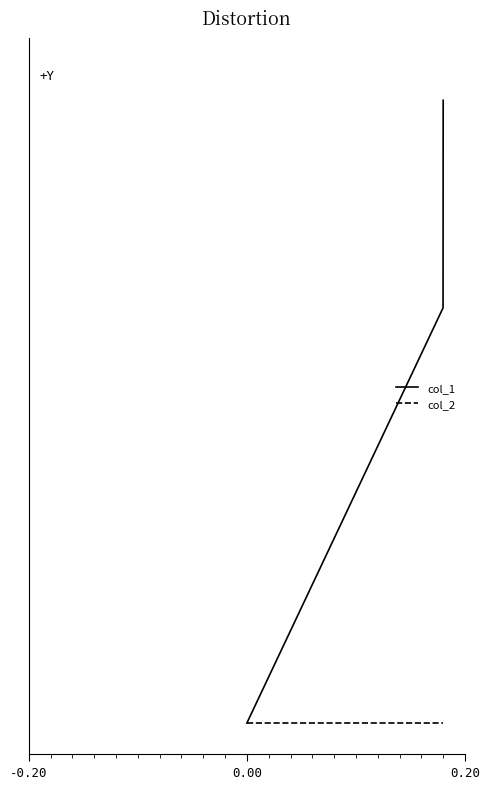

Does the chart have visible grid lines?

No